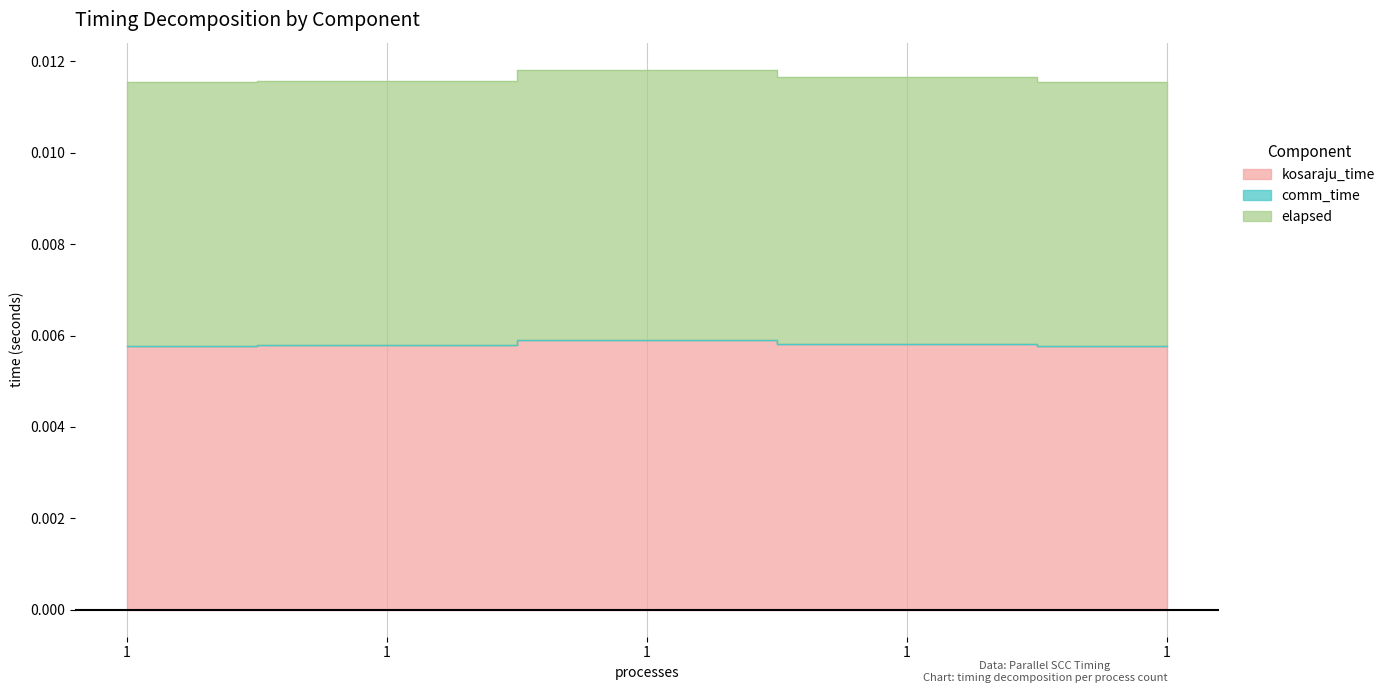

Which category has the highest value across all series?

1